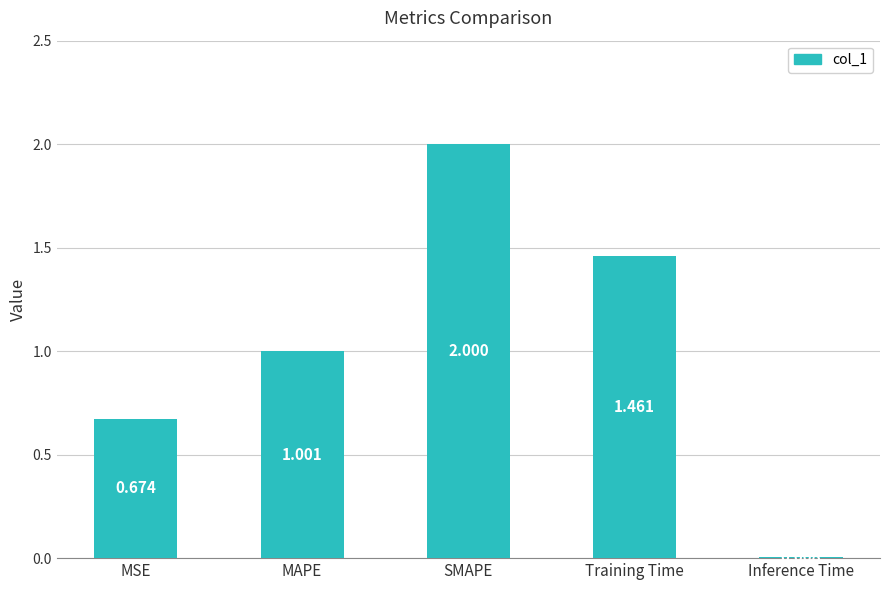

What is the difference between the maximum and second lowest values?

1.3